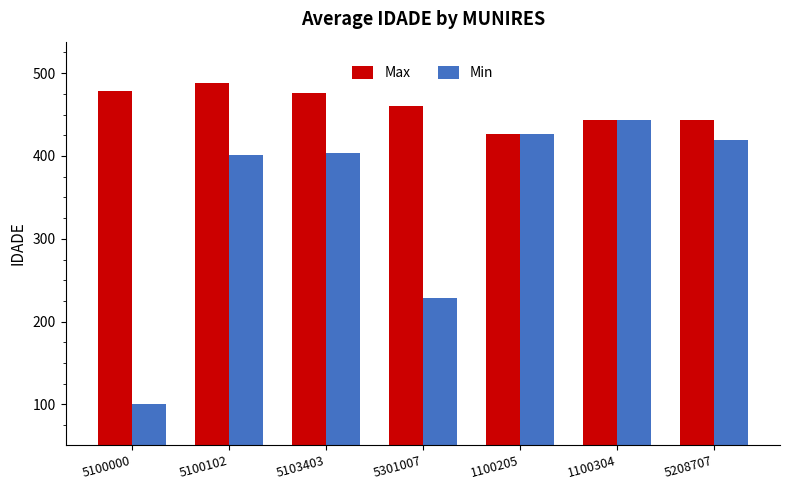

What is the spread (max minus min) of values at 5301007?

231